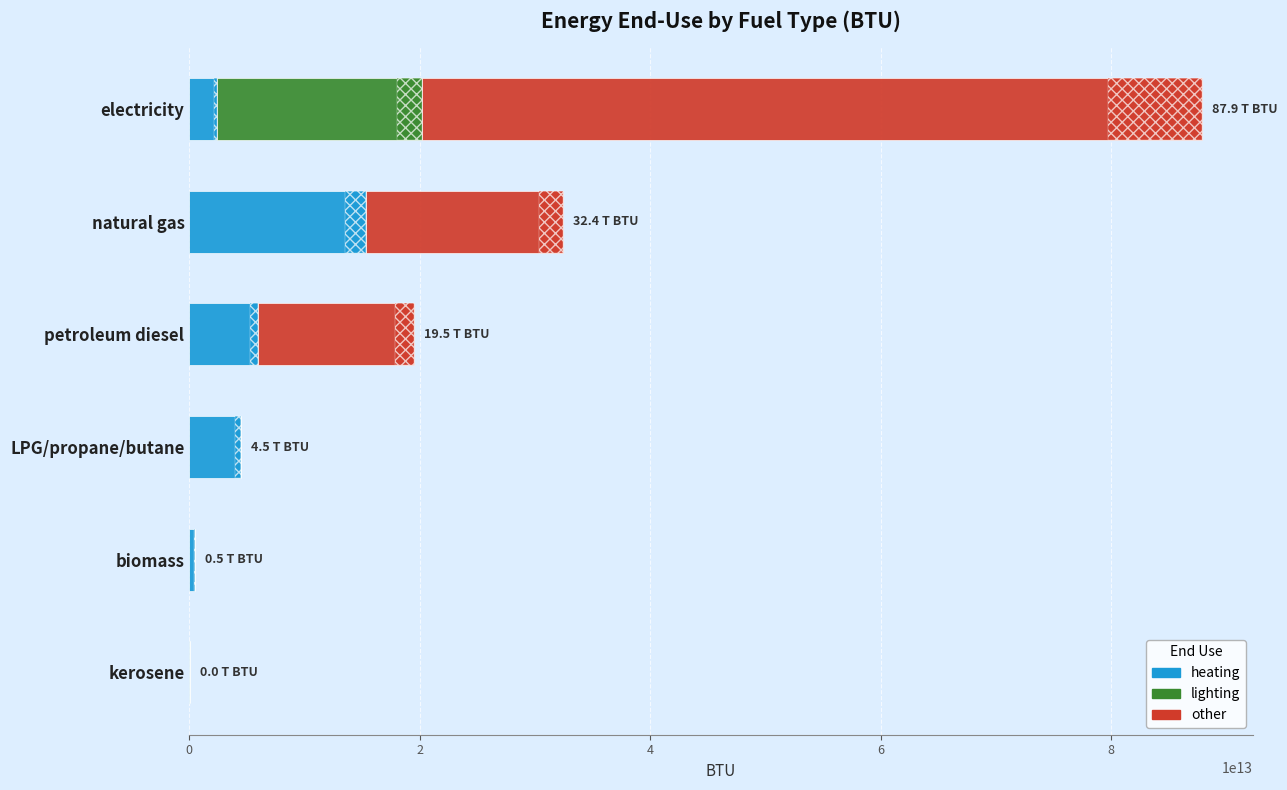

Reading left to right, what are all the values shown in this chart?

heating: 2434469984869.0	15356248944743.0	5959674208926.0	4480000000000.0	483000000000.0	48000000000.0
lighting: 17744834527906.9	0.0	0.0	0.0	0.0	0.0
other: 67732407302954.7	17051997787832.2	13510661072648.2	0.0	0.0	0.0